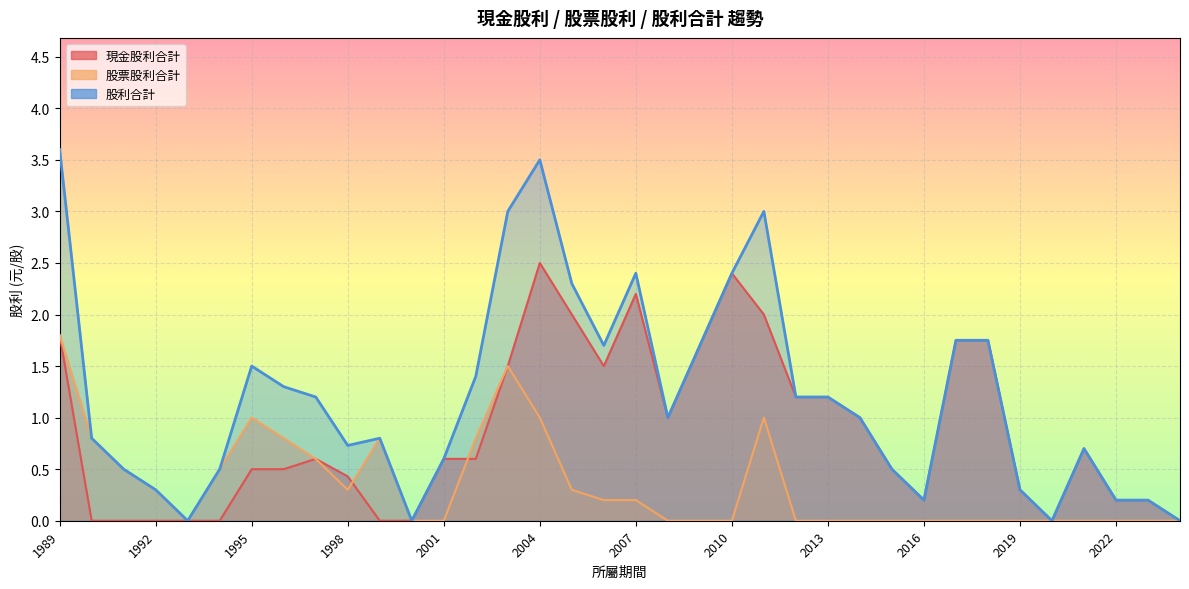

How many intersections are there between 股票股利合計 and 現金股利合計?

2